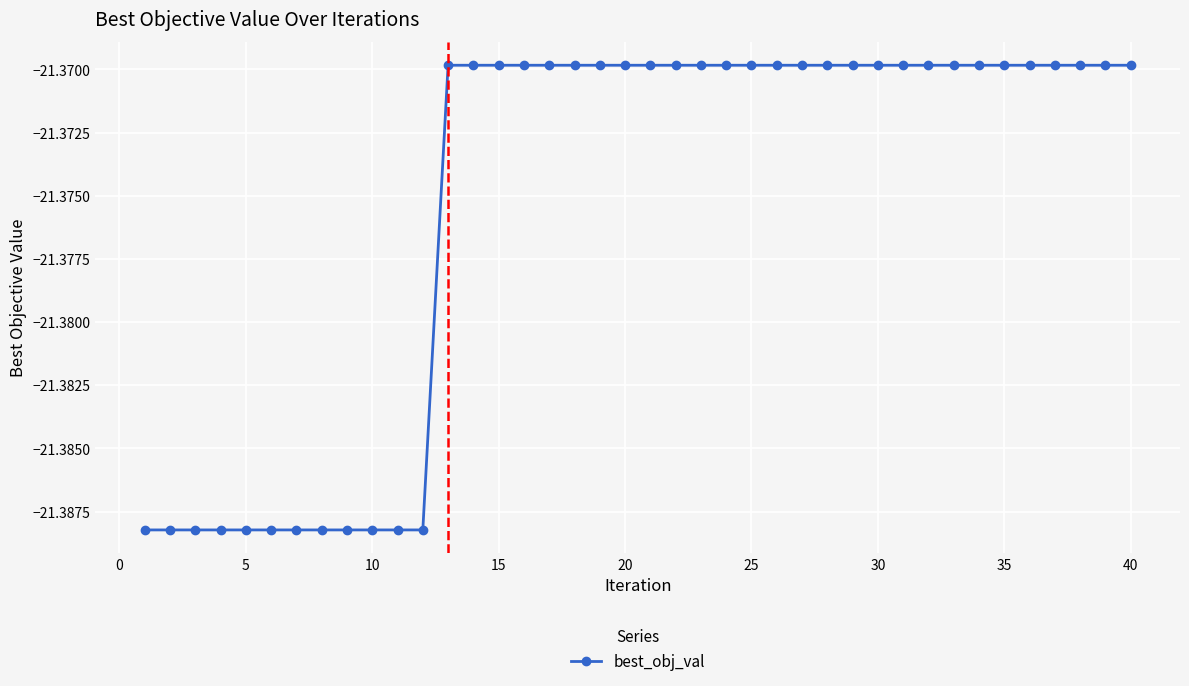

Is this an area chart (filled region under the line)?

No